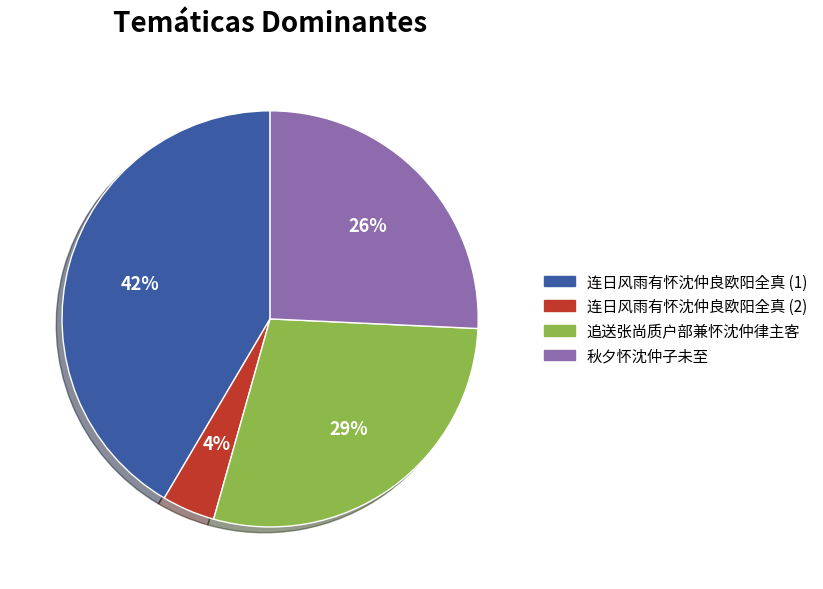

Rank the categories by value from lowest to highest.

连日风雨有怀沈仲良欧阳全真 (2), 秋夕怀沈仲子未至, 追送张尚质户部兼怀沈仲律主客, 连日风雨有怀沈仲良欧阳全真 (1)